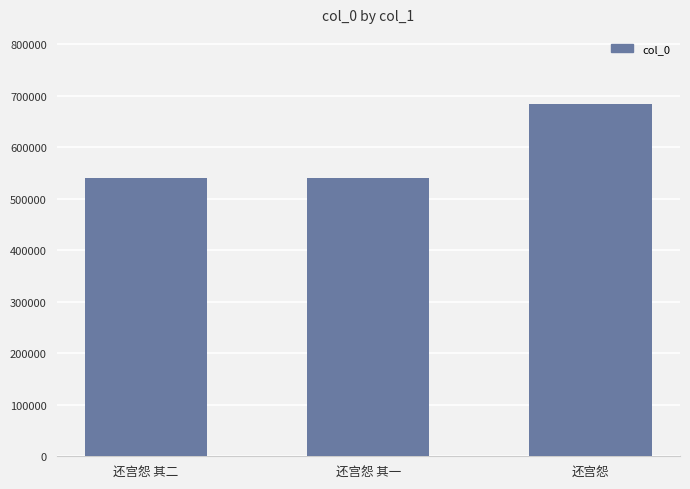

What is the value of the 1st bar from the left?

540131